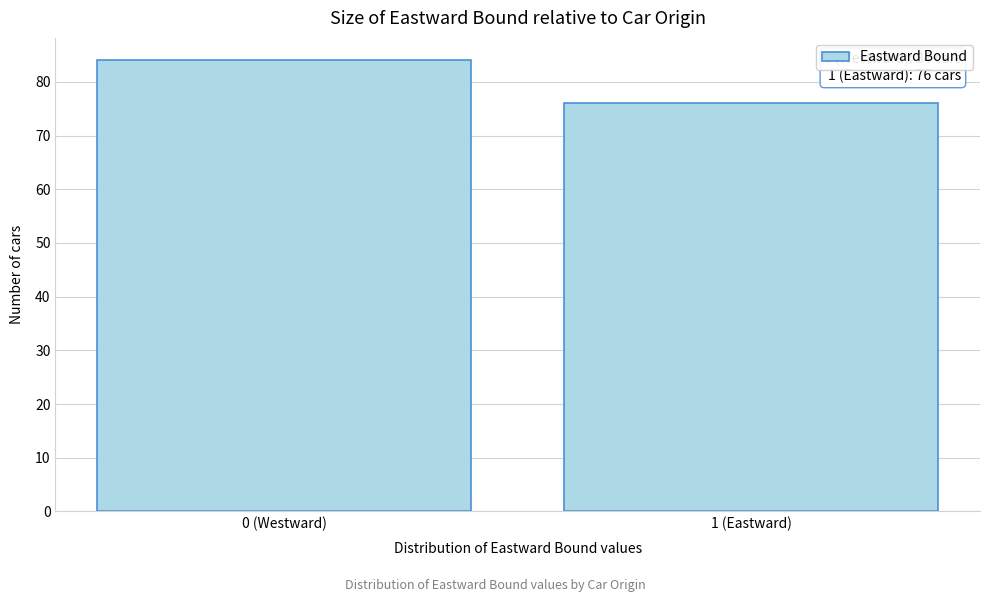

Reading left to right, list all the values displayed in this chart.

84	76